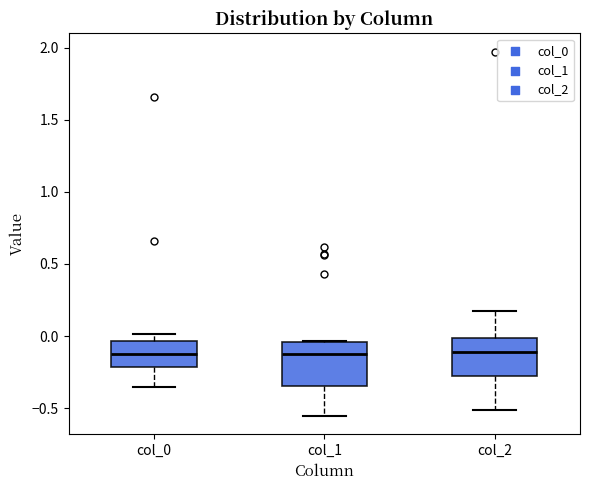

Reading left to right, read every box against the y-axis: the position of its median line, the range the box covers, and the ends of its whiskers. The values are not printed on the chart, so give them approximately, as read against the axis.

col_0: median -0.15, box -0.20 to -0.05, whiskers -0.35 to 0.00
col_1: median -0.15, box -0.35 to -0.05, whiskers -0.55 to -0.05
col_2: median -0.10, box -0.25 to 0.00, whiskers -0.50 to 0.20